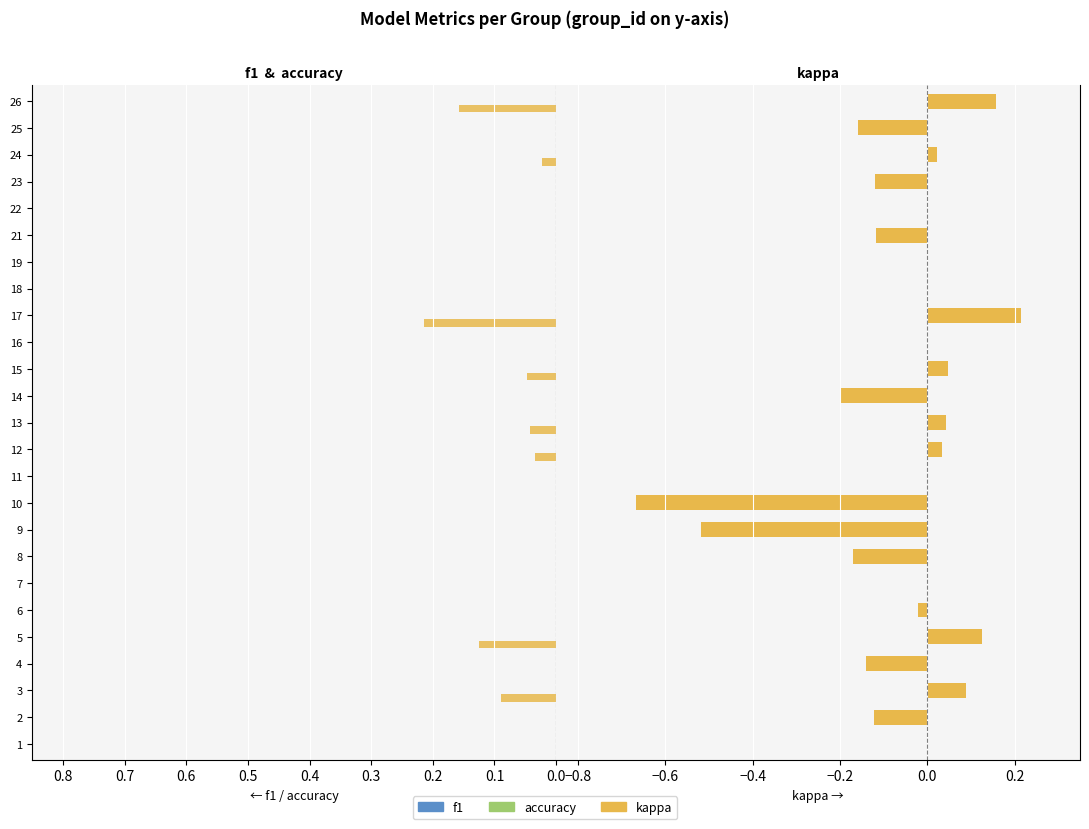

The value of kappa at 9 is -0.7. True or false?

False